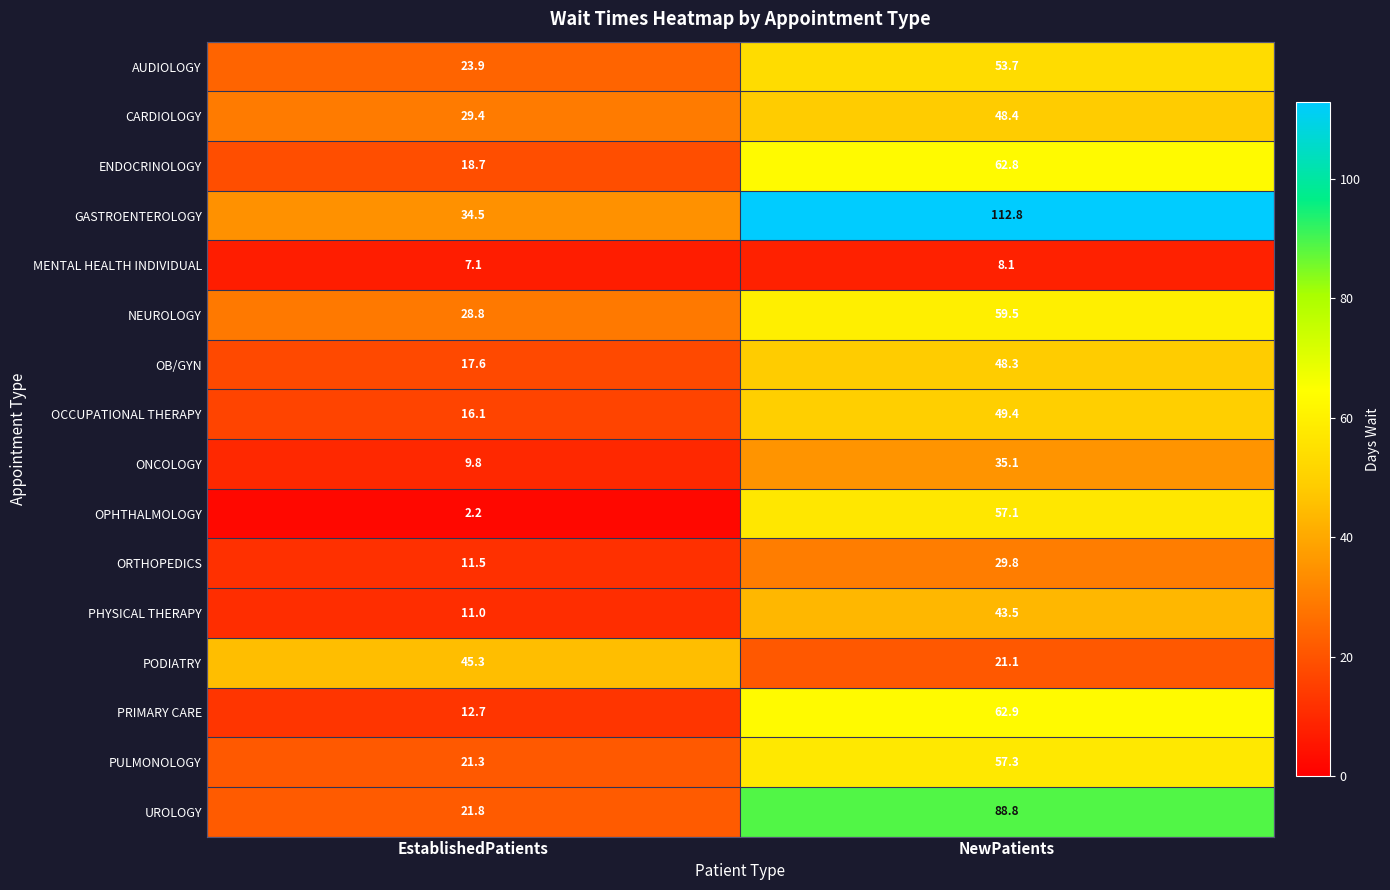

List the series in order of their peak value, highest first.

GASTROENTEROLOGY, UROLOGY, PRIMARY CARE, ENDOCRINOLOGY, NEUROLOGY, PULMONOLOGY, OPHTHALMOLOGY, AUDIOLOGY, OCCUPATIONAL THERAPY, CARDIOLOGY, OB/GYN, PODIATRY, PHYSICAL THERAPY, ONCOLOGY, ORTHOPEDICS, MENTAL HEALTH INDIVIDUAL